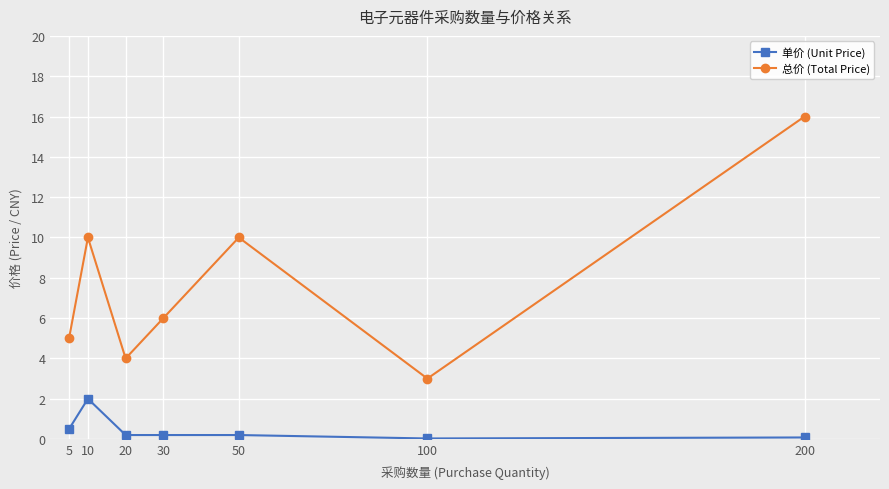

Does the chart have visible grid lines?

Yes